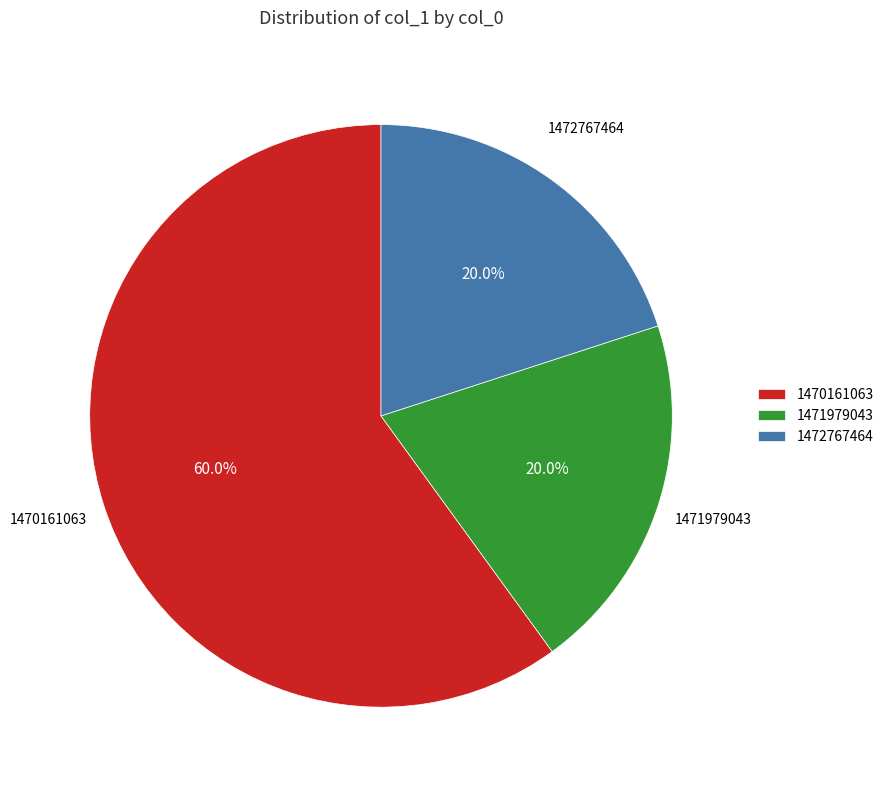

Count the number of slices in the pie.

3